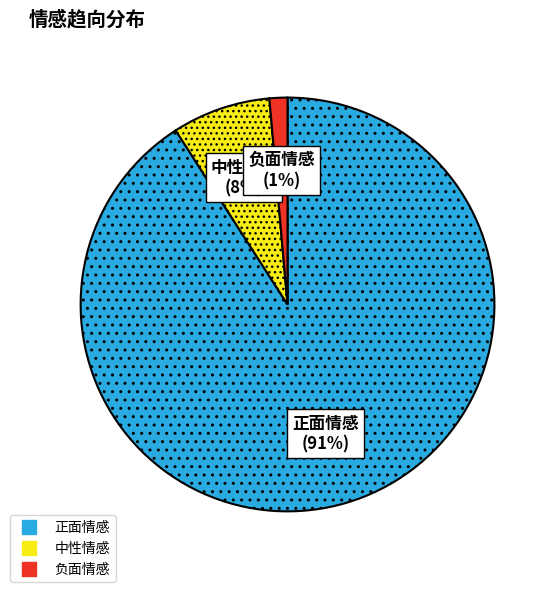

True or false: 负面情感 accounts for 1% of the total.

True